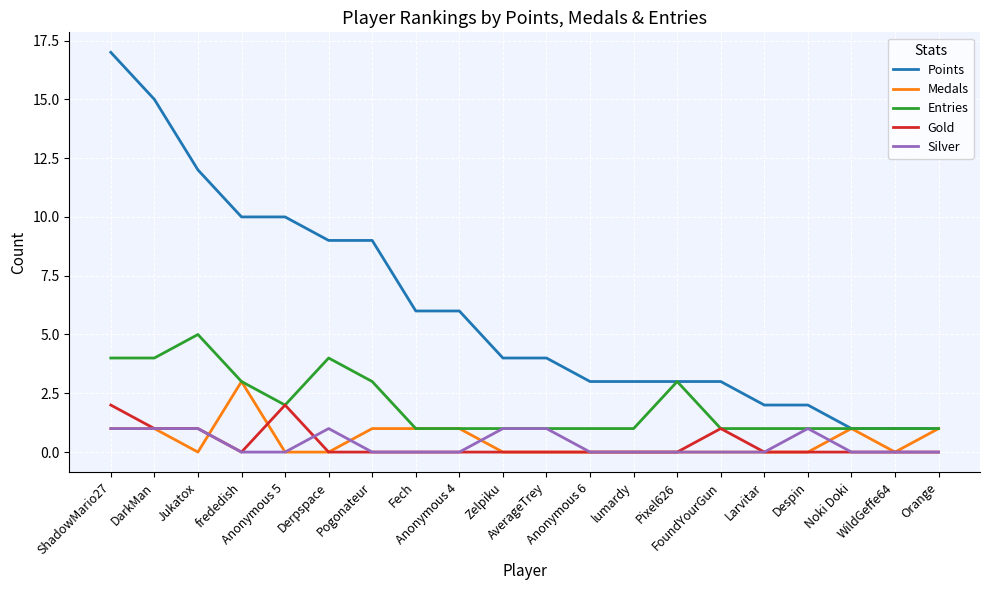

What is the difference between the maximum and minimum values in the Points series?

16